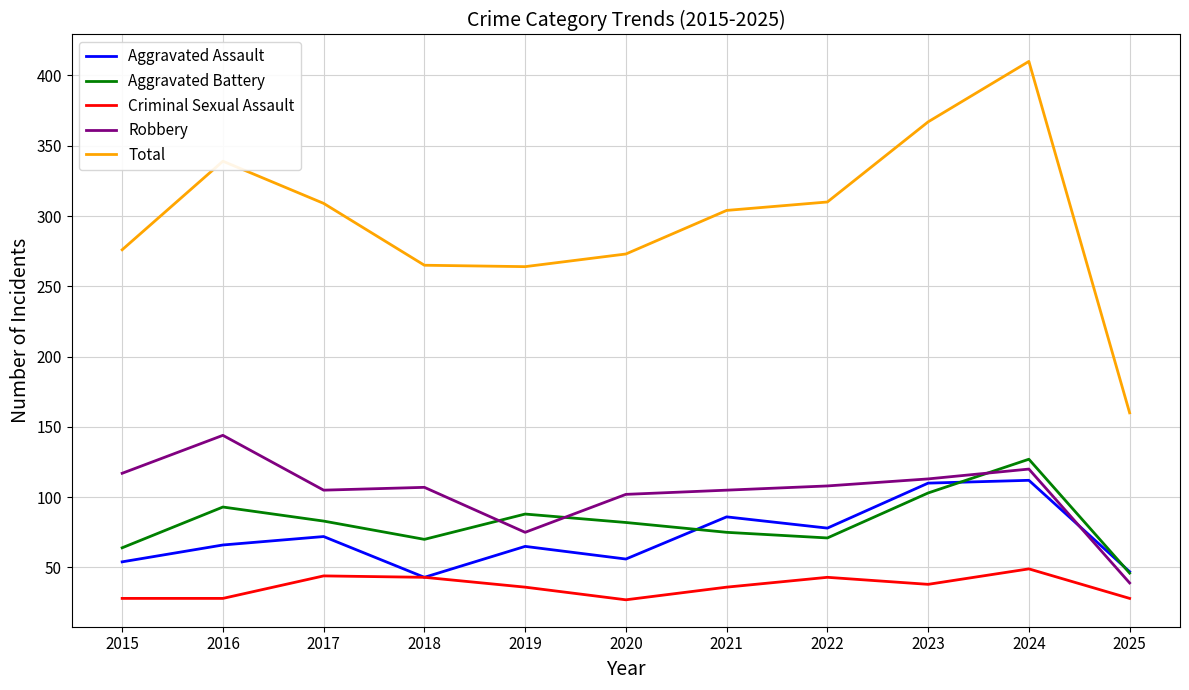

Between 2016 and 2024, which series saw the biggest shift?

Total